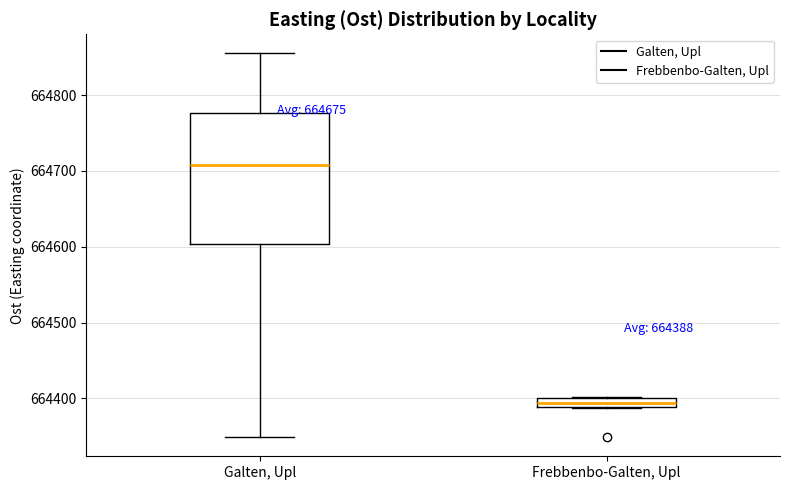

Comparing the boxes themselves (not the whiskers), which one is the tallest?

Galten, Upl